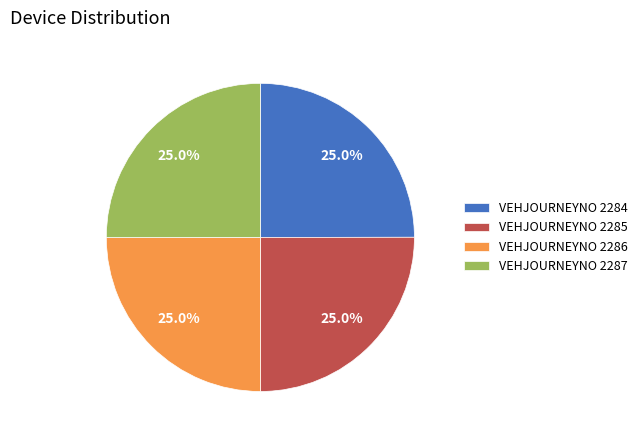

Approximately how many times larger is the value at VEHJOURNEYNO 2285 compared to VEHJOURNEYNO 2284?

1.0